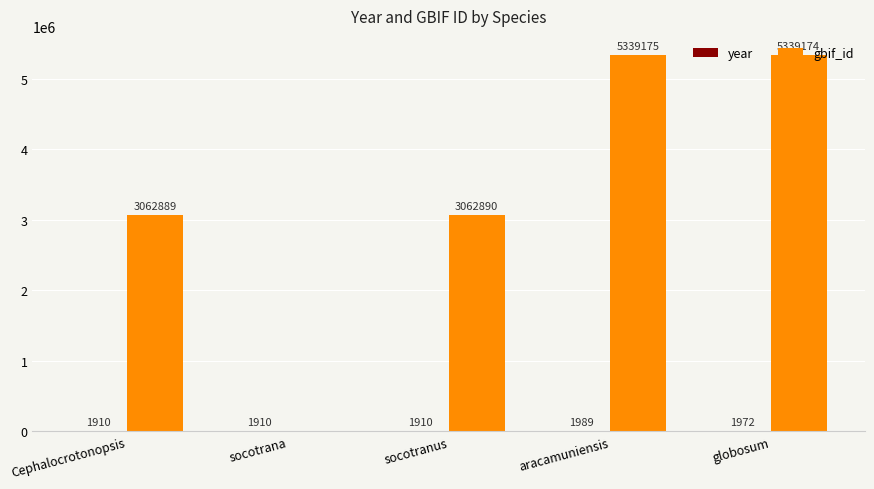

What is the sum of the gbif_id values at Cephalocrotonopsis and socotranus?

6125779